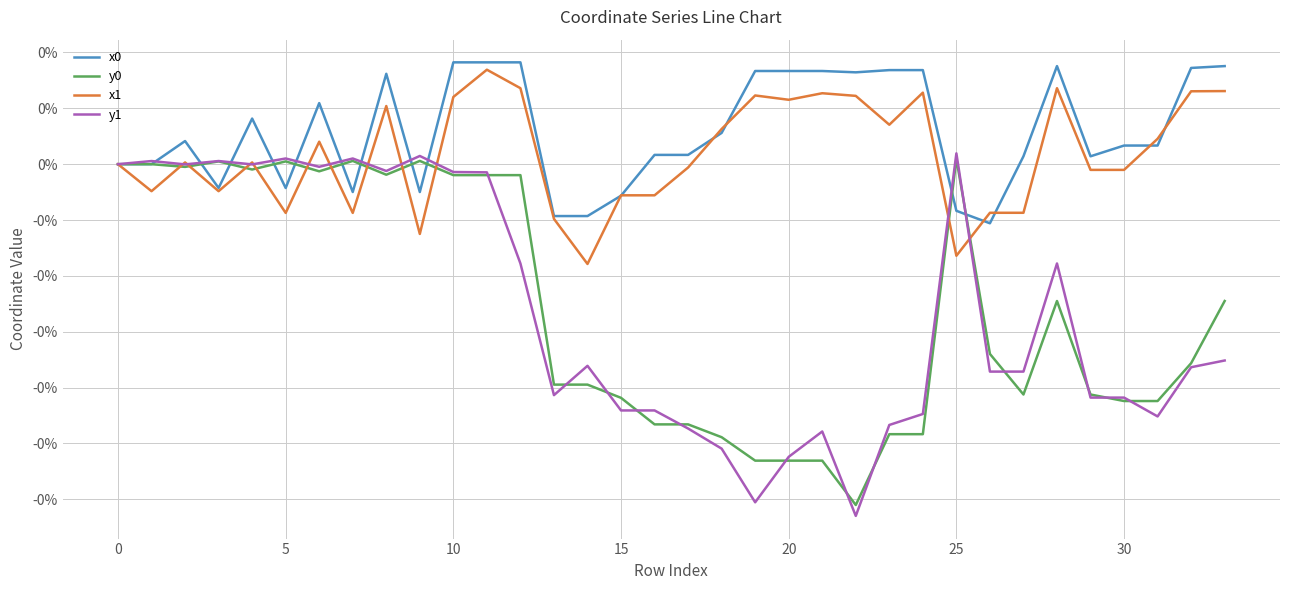

Does the chart display data point markers on the line(s)?

No